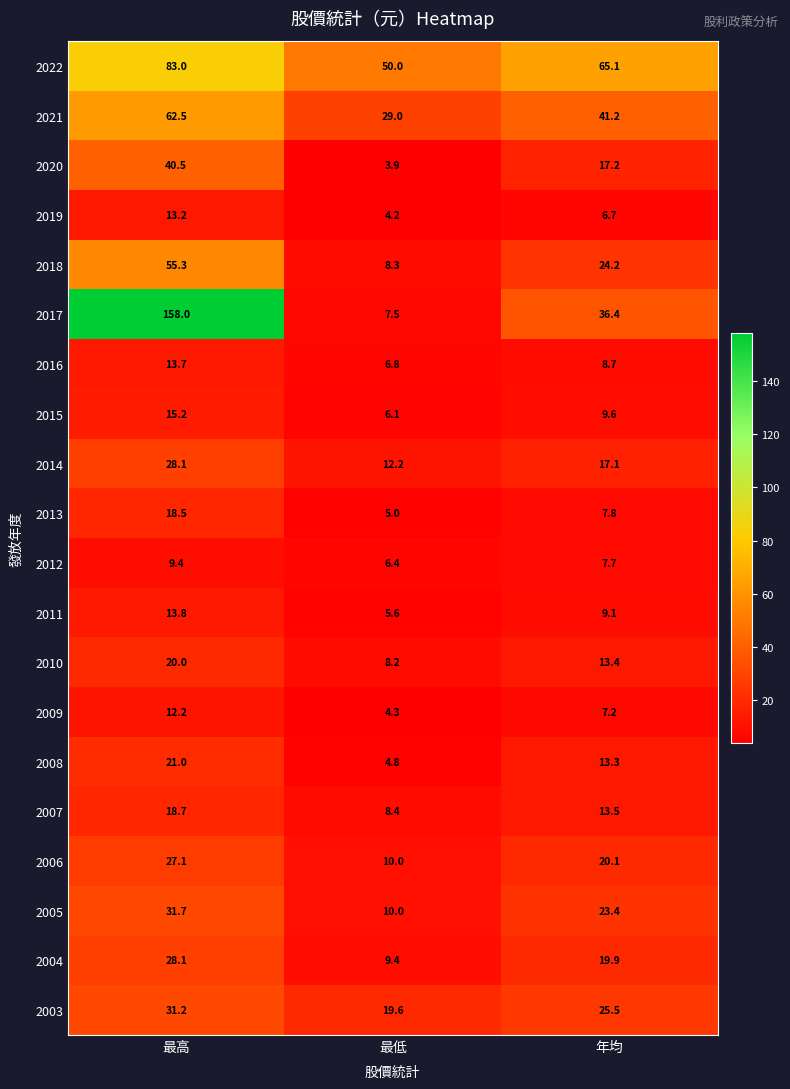

What is the minimum value shown in the chart?

3.9